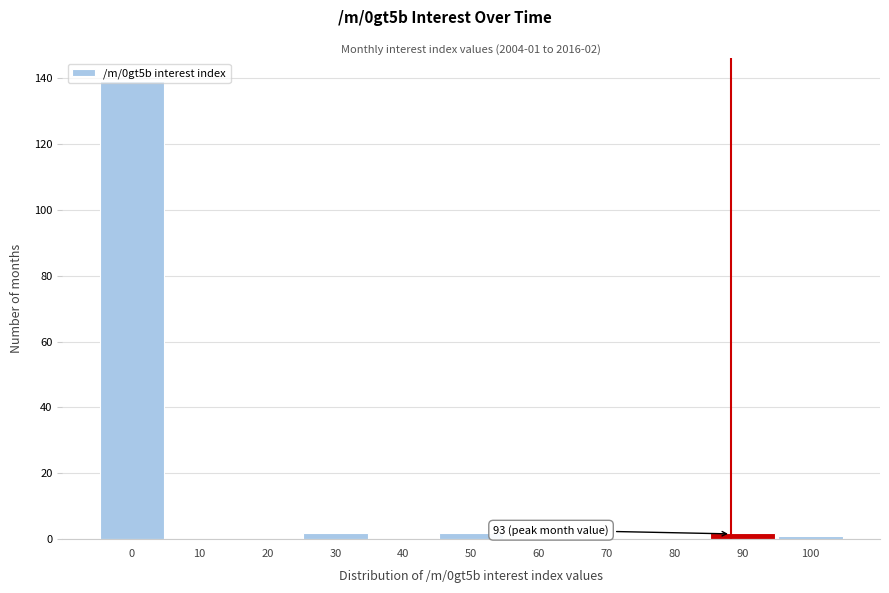

The chart shows a value of 0 at 10. True or false?

True